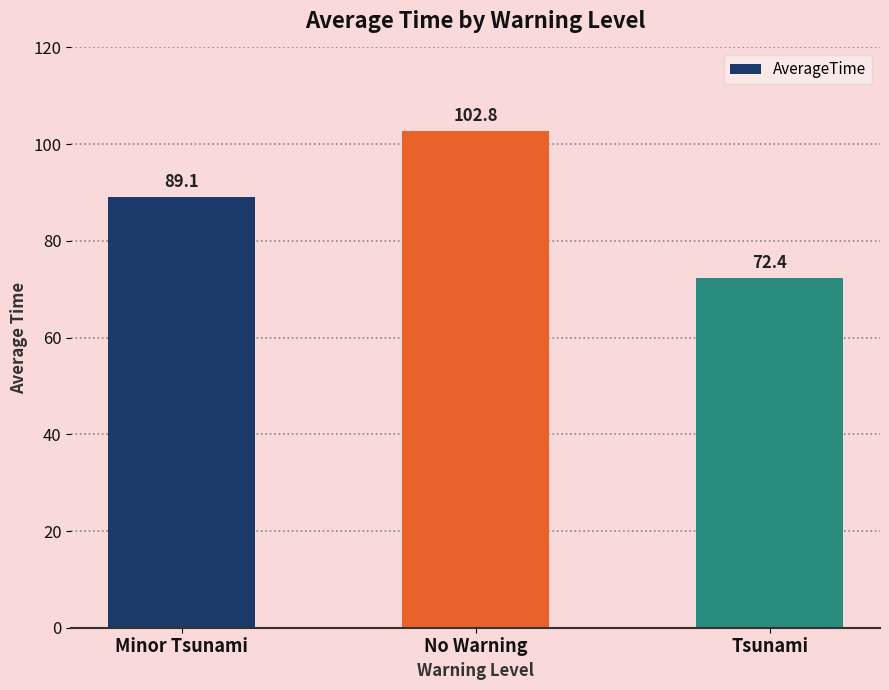

How many values exceed 89?

2